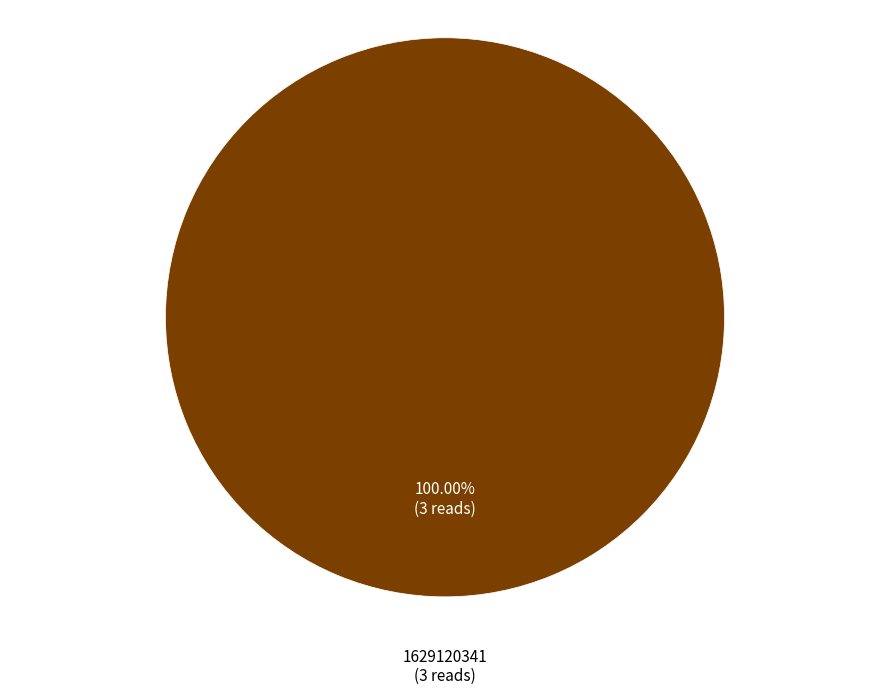

Is there any slice that represents more than half of the pie?

Yes